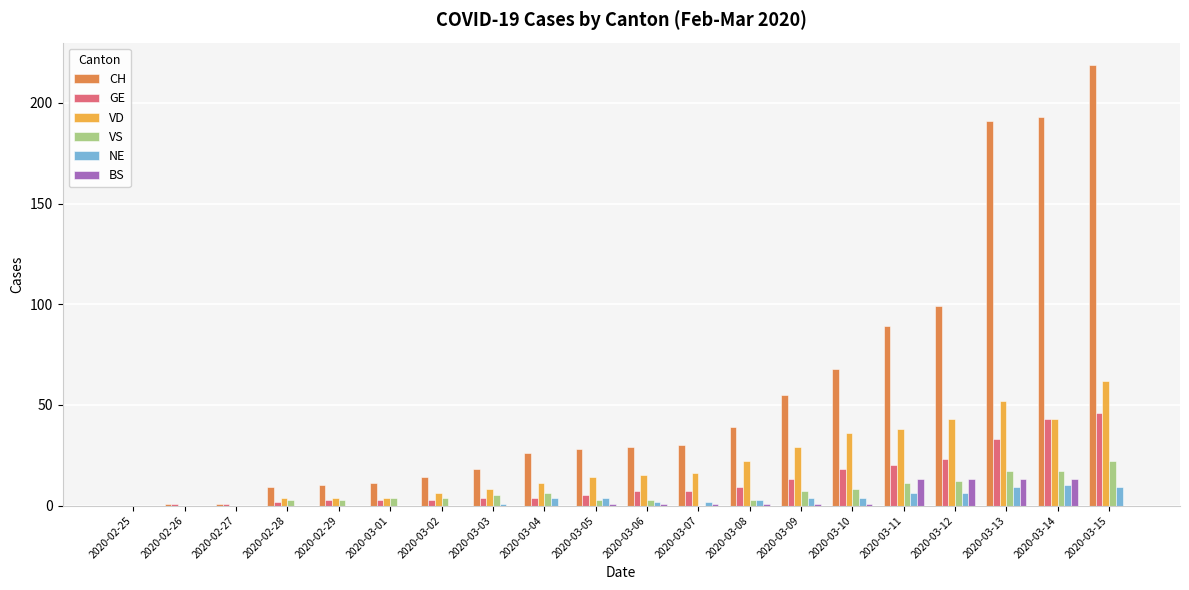

True or false: VS has a value of -13 at 2020-02-26.

False